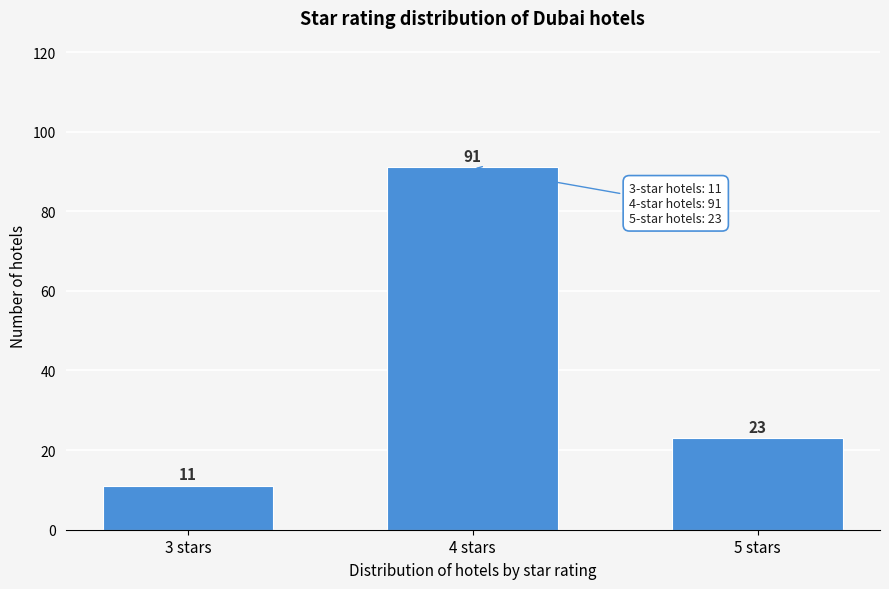

Reading left to right, transcribe all the data shown in this chart.

11	91	23